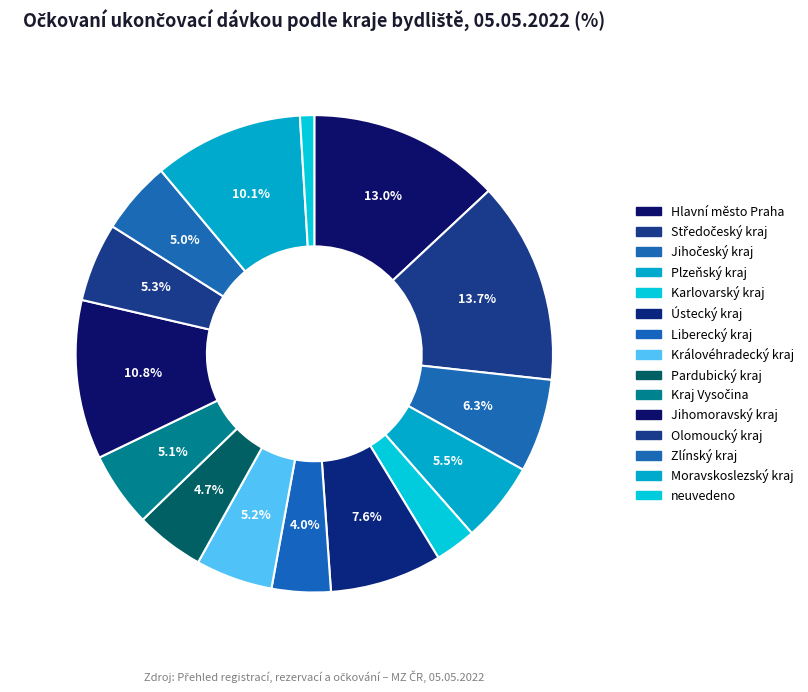

The Zlínský kraj slice represents 18% of the pie. True or false?

False